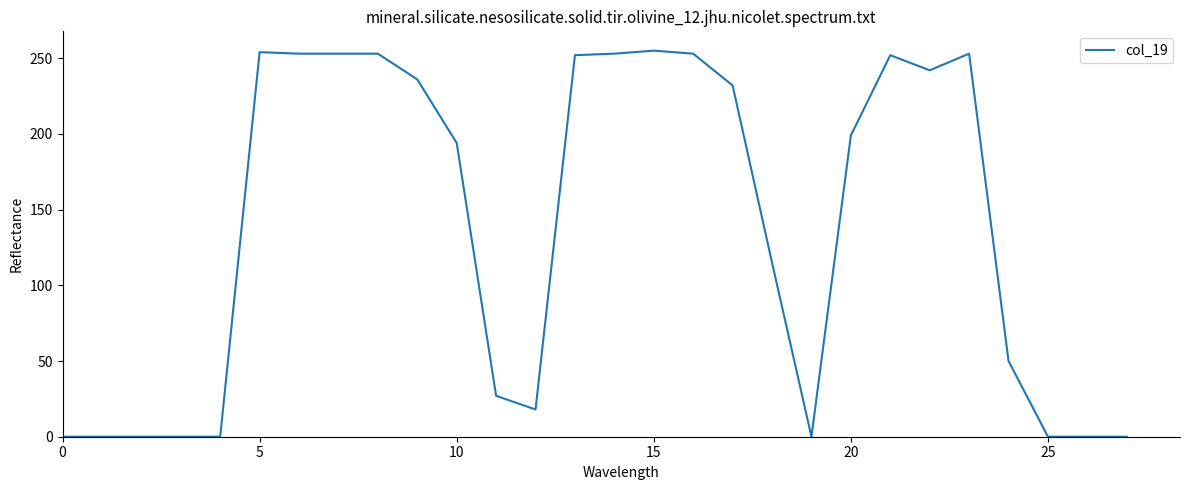

What is the difference between the maximum and minimum values?

255